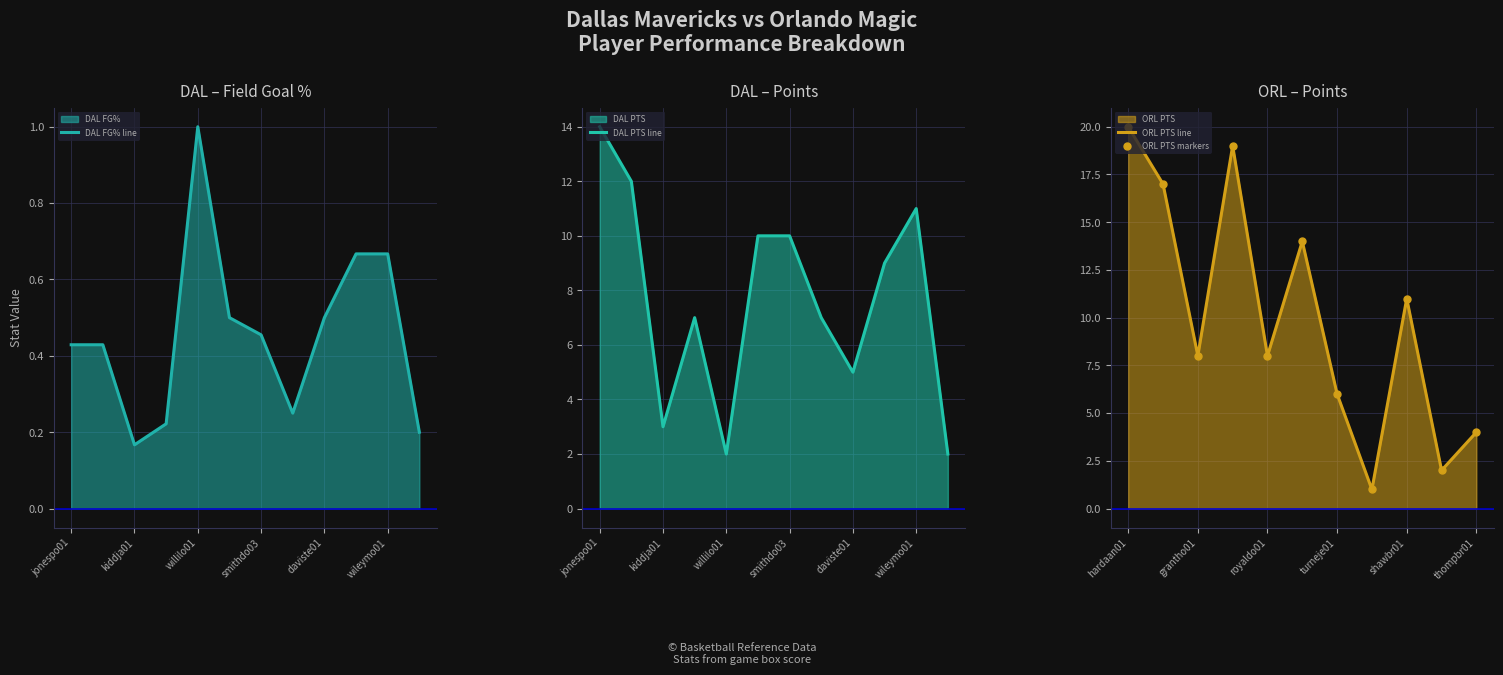

True or false: DAL FG% line has a value of 0.0 at kiddja01.

False